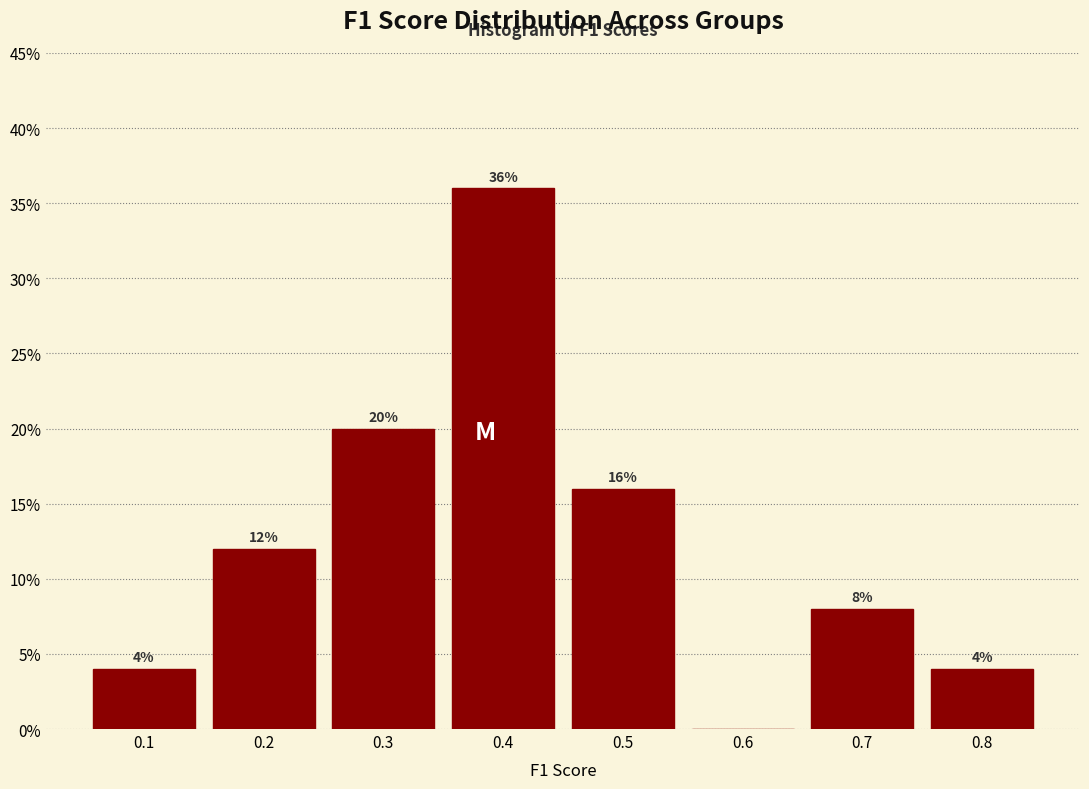

Reading left to right, transcribe all the data shown in this chart.

0.1=4	0.2=12	0.3=20	0.4=36	0.5=16	0.6=0	0.7=8	0.8=4